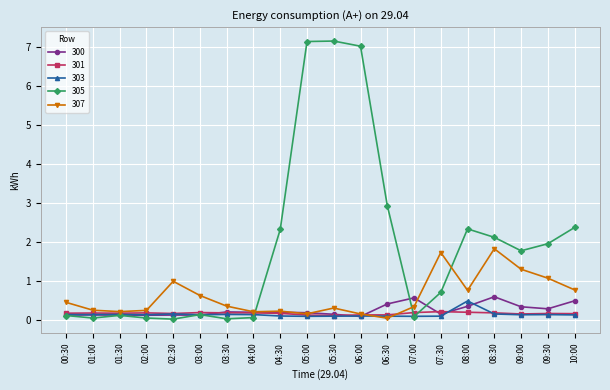

Is the value of 305 at 09:30 greater than the value of 303 at 00:30?

Yes